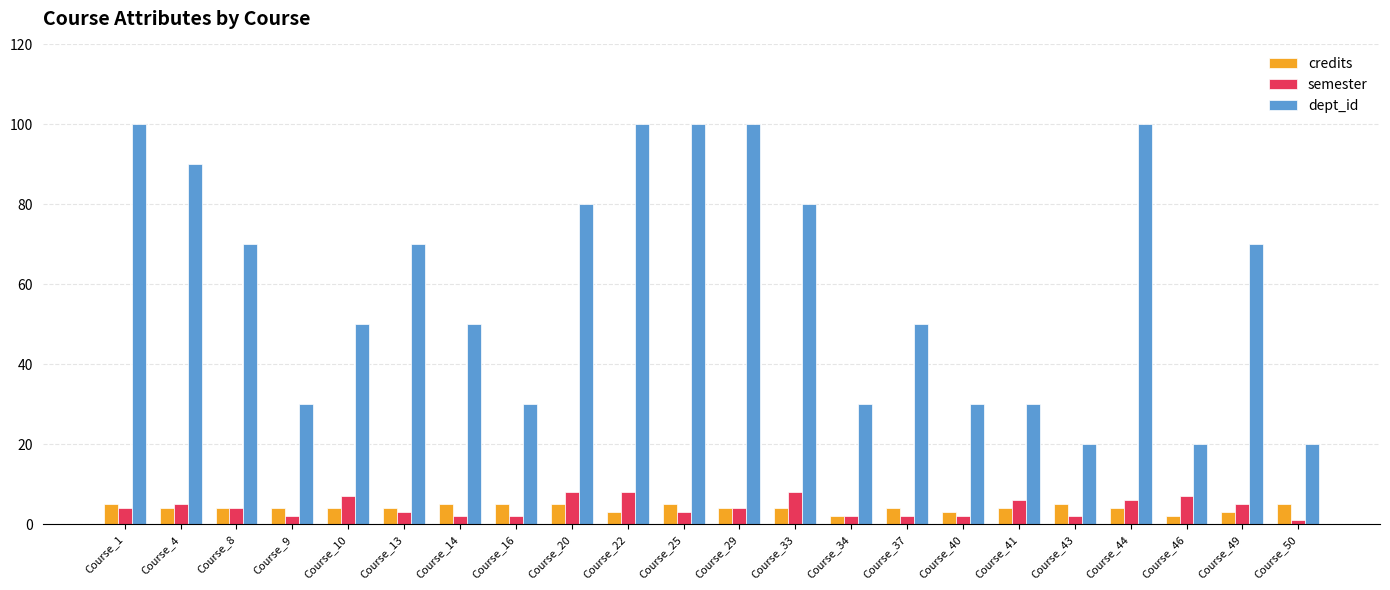

Which series has the largest range (max minus min)?

dept_id